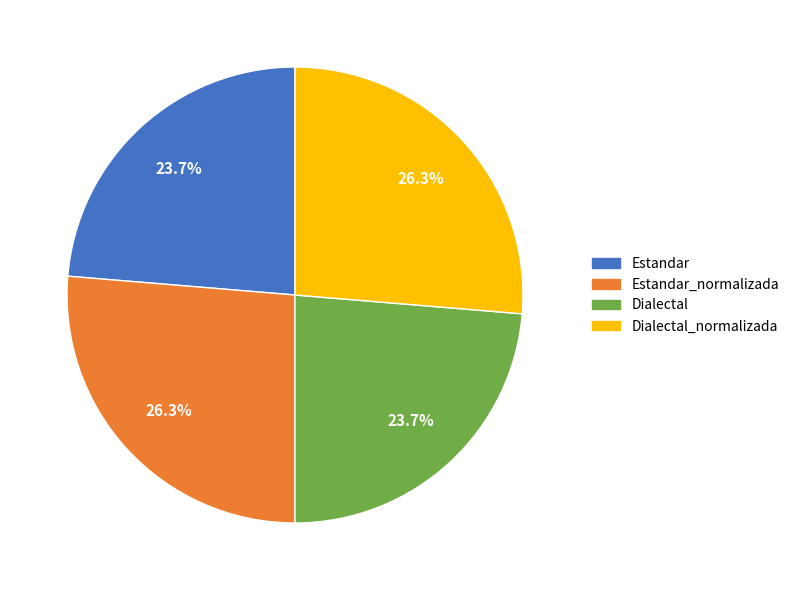

How much of the chart is everything except Dialectal?

76.3%